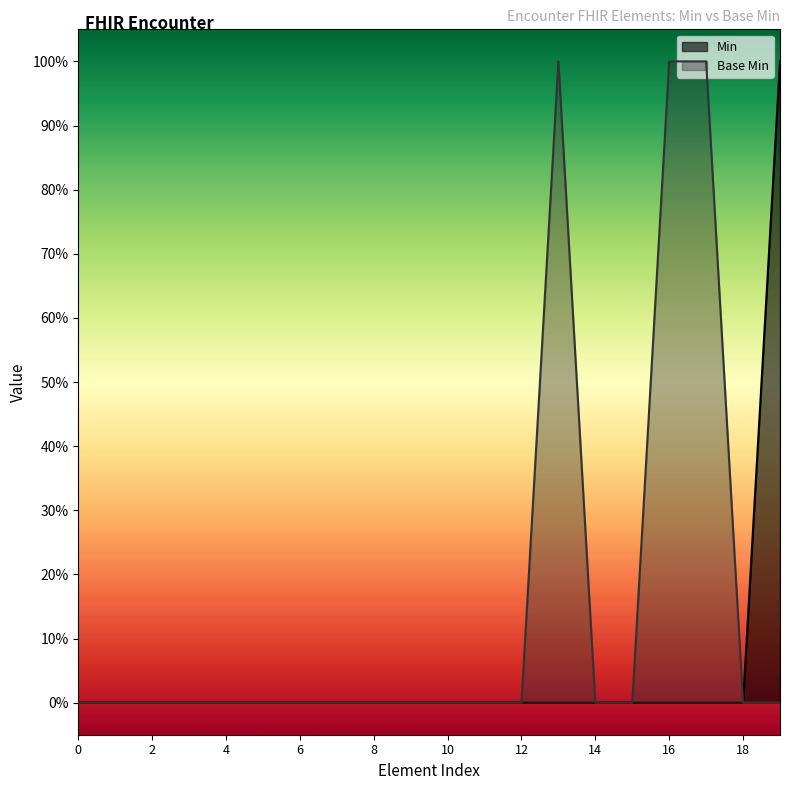

How many Min values are between 0 and 1?

20